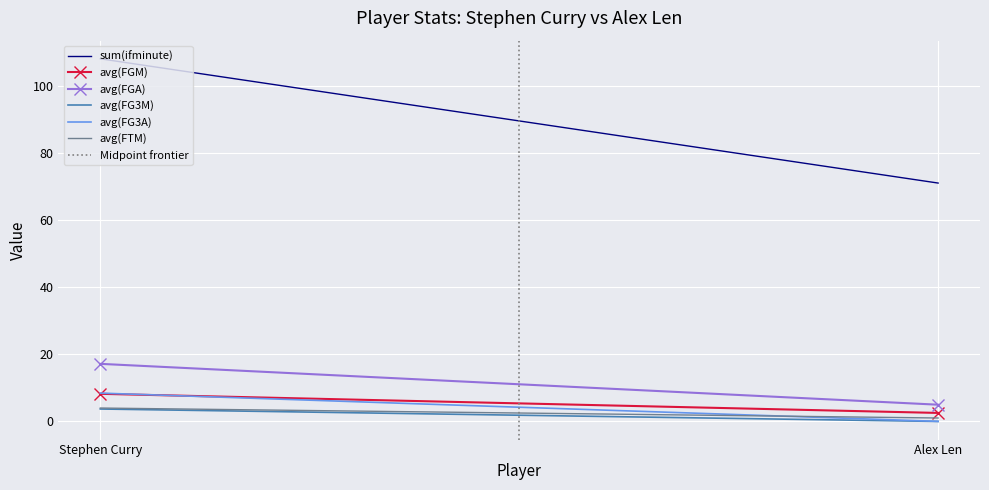

How many categories are shown in the chart?

2